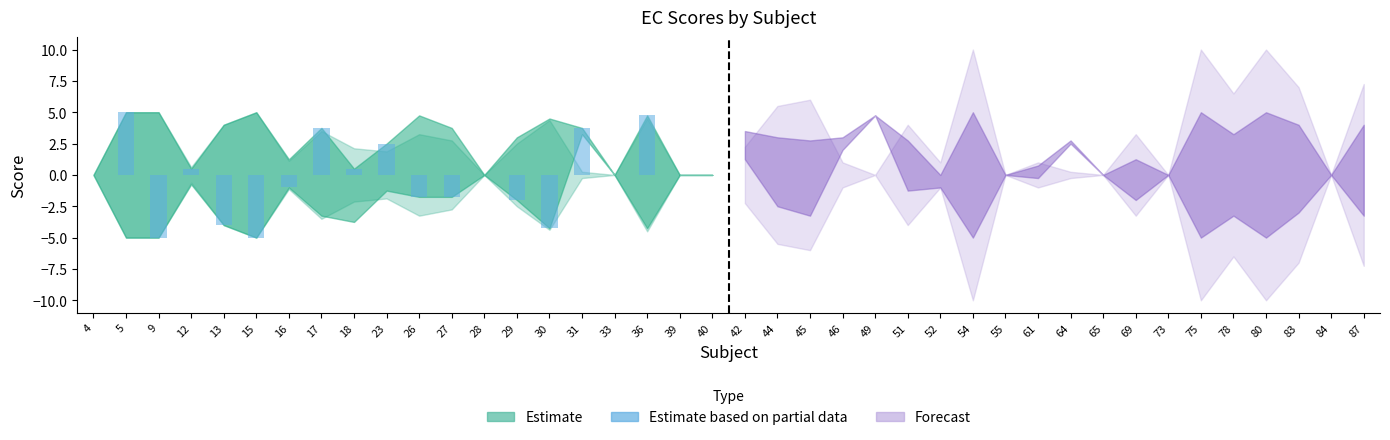

List the labels in order of value, smallest first.

9, 15, 30, 13, 29, 26, 27, 16, 4, 28, 33, 39, 40, 12, 18, 23, 17, 31, 36, 5